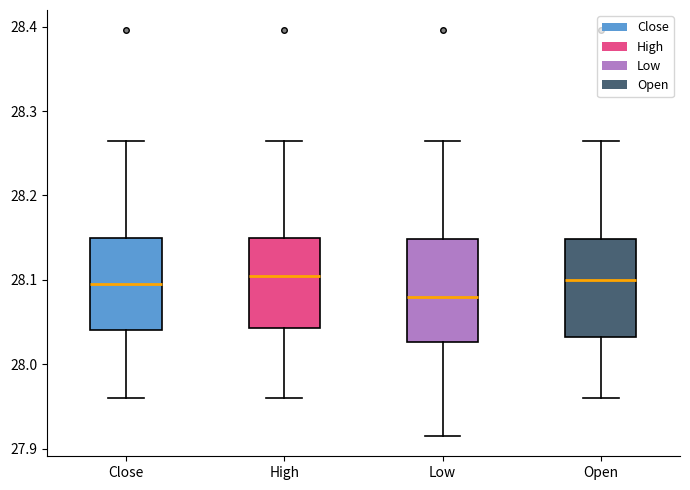

Where does the lower whisker of the box for High end on the y-axis? The values are not printed on the chart, so give them approximately, as read against the axis.

27.96